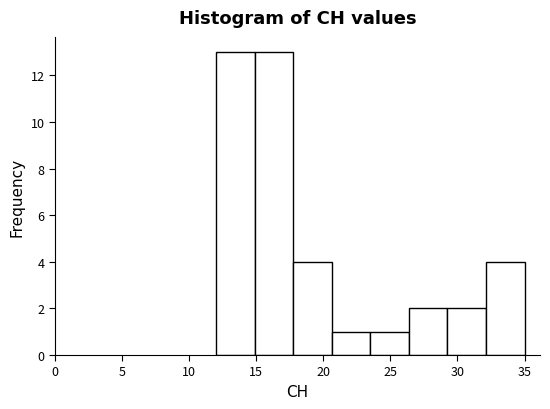

Reading left to right, list every bar in this chart as the range it spans on the x-axis followed by its height. Neither the bar edges nor the heights are printed on the chart, so give them approximately, as read against the axes.

12.0 to 15.0: 13
15.0 to 18.0: 13
18.0 to 20.5: 4
20.5 to 23.5: 1
23.5 to 26.5: 1
26.5 to 29.5: 2
29.5 to 32.0: 2
32.0 to 35.0: 4